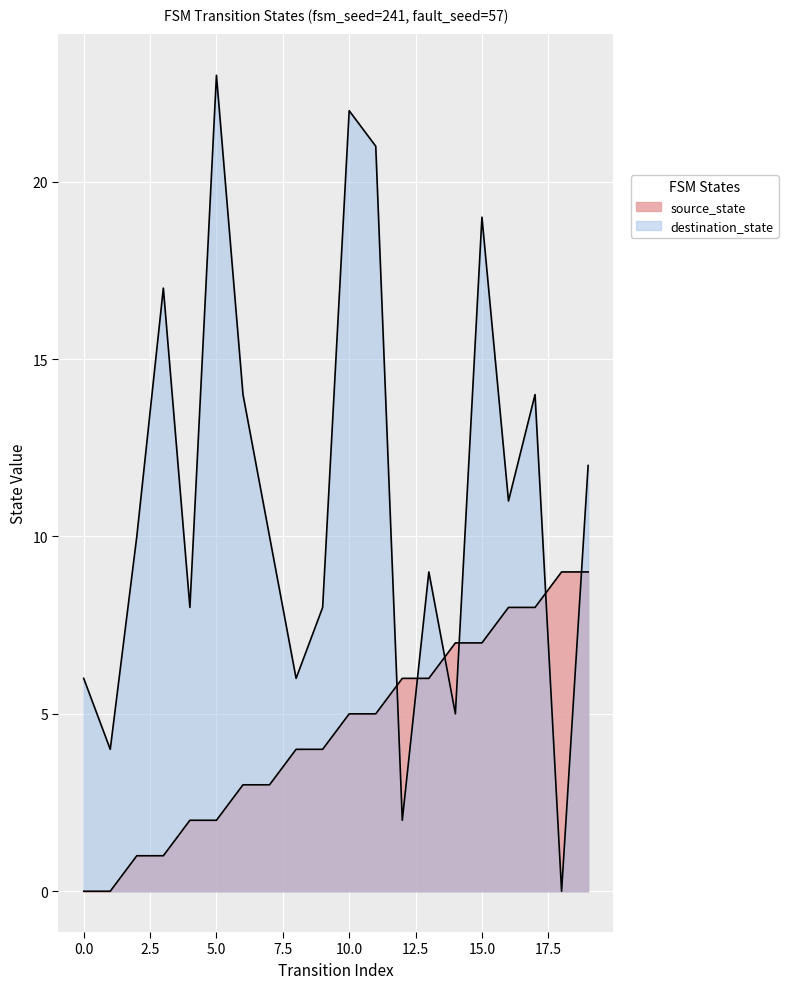

What is the difference between the destination_state values at 1 and 6?

10